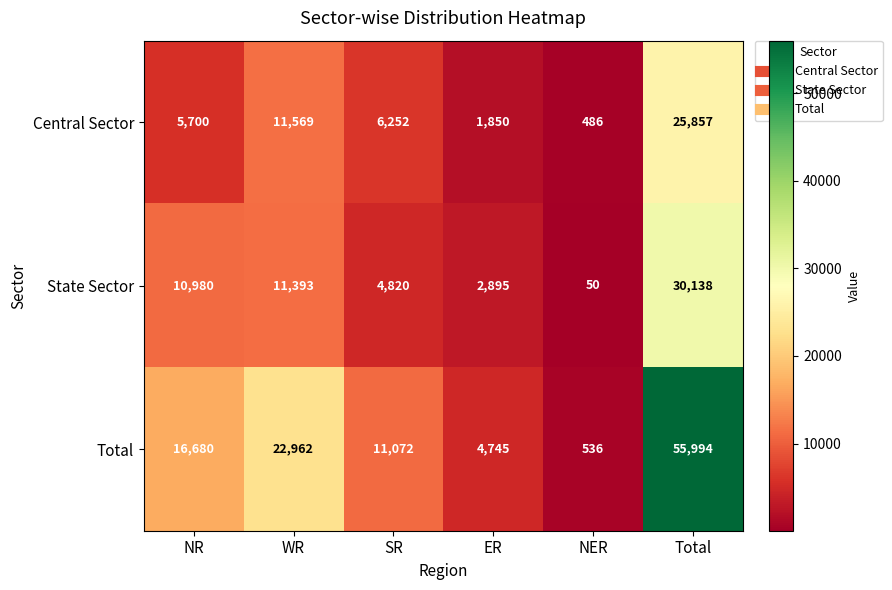

Reading right to left, extract all data points from this chart.

Central Sector: 25857	486	1850	6252	11569	5700
State Sector: 30138	50	2895	4820	11393	10980
Total: 55994	536	4745	11072	22962	16680